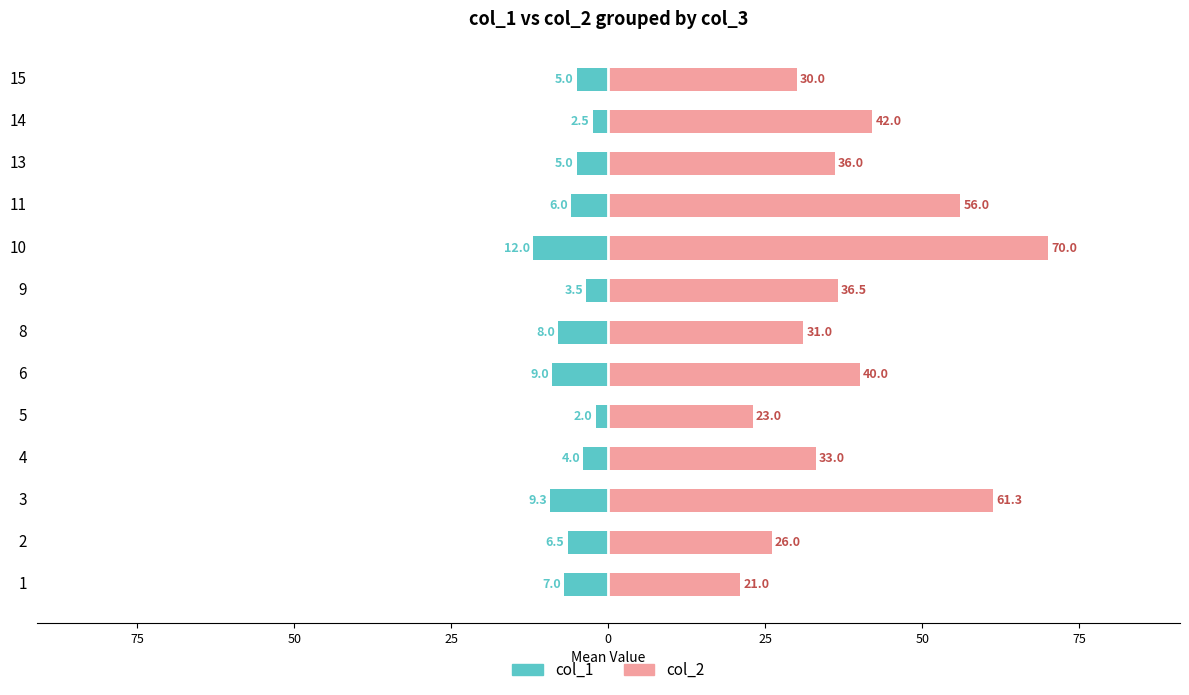

Between 8 and 11, which series saw the biggest shift?

col_2